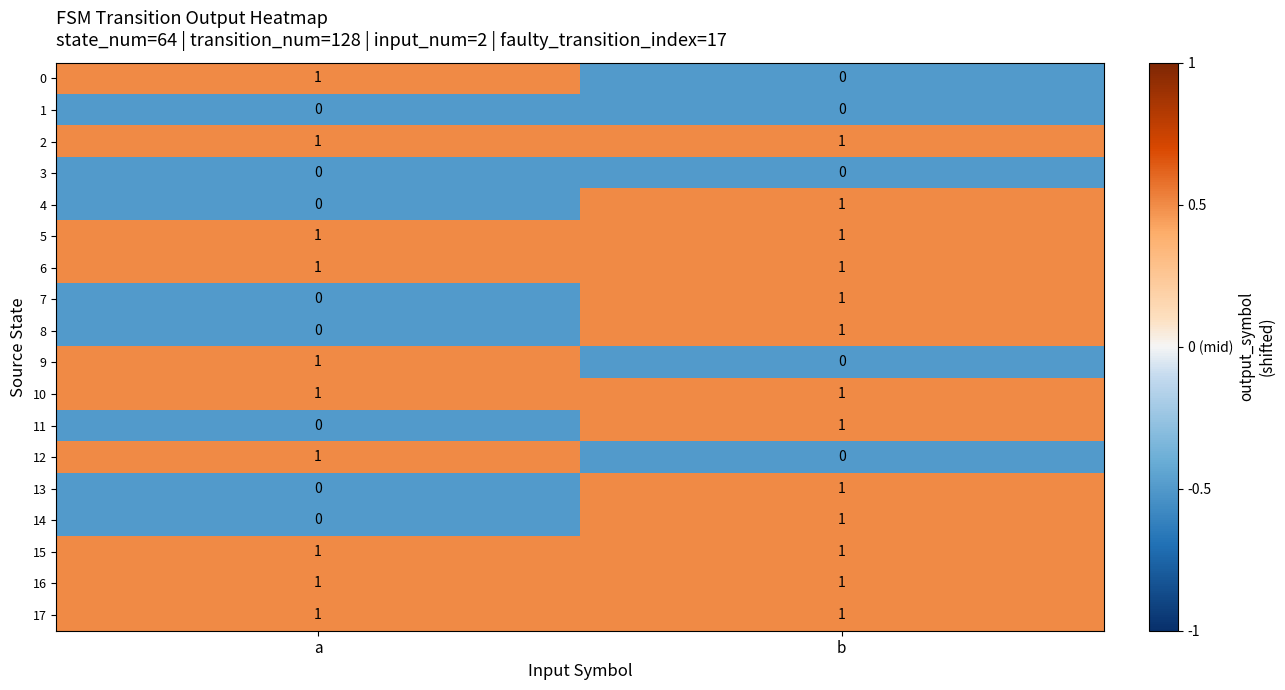

Rank the categories by 7 value from lowest to highest.

a, b